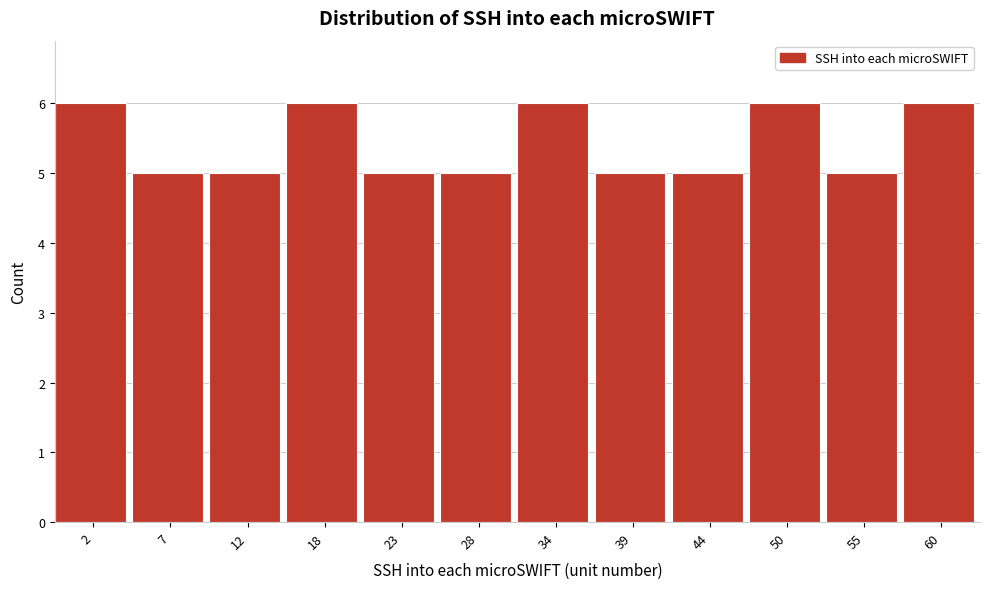

Reading right to left, what are all the values shown in this chart?

60=6	55=5	50=6	44=5	39=5	34=6	28=5	23=5	18=6	12=5	7=5	2=6